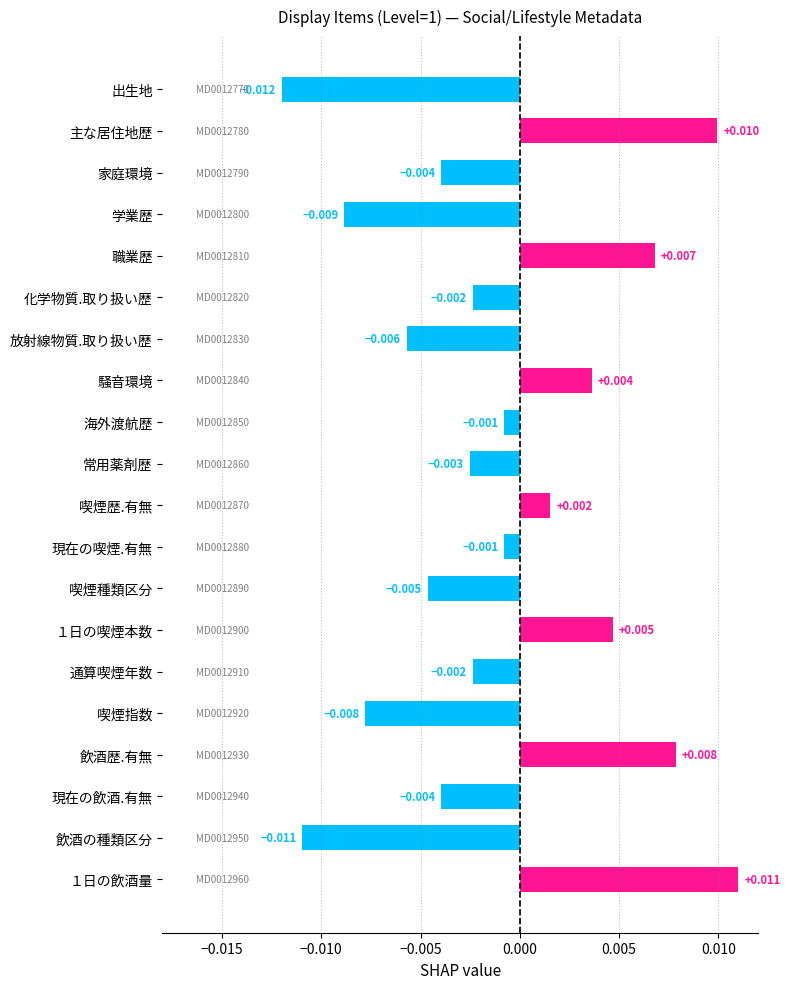

How many values are below zero?

13